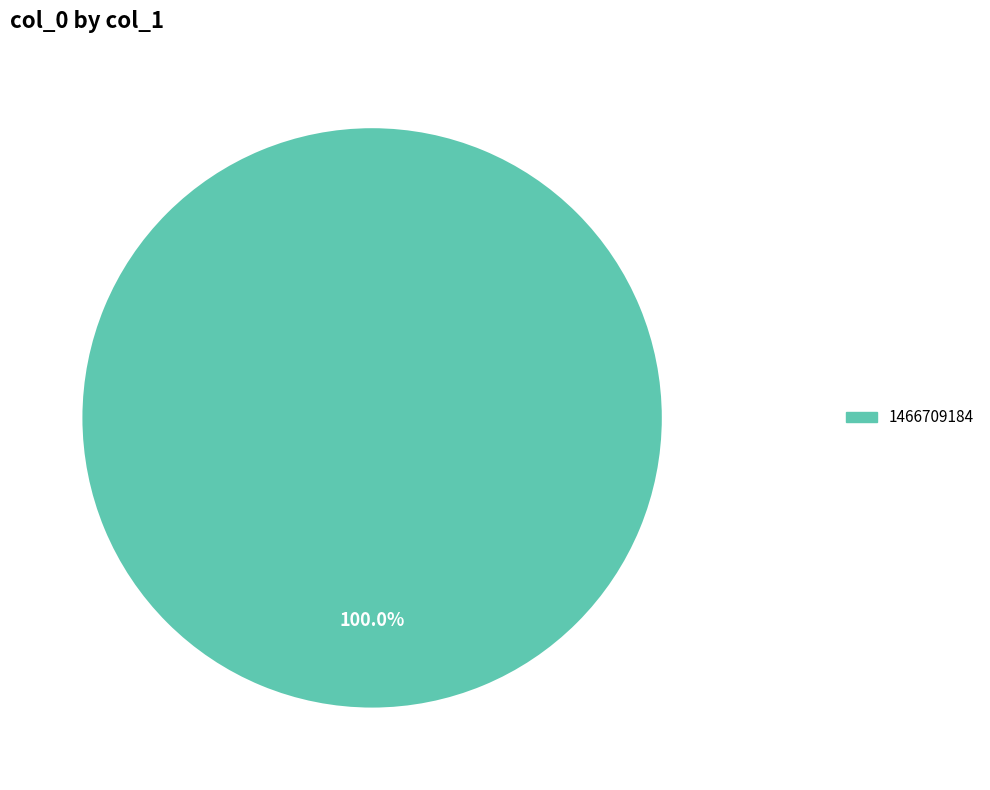

Does any single category account for the majority?

Yes